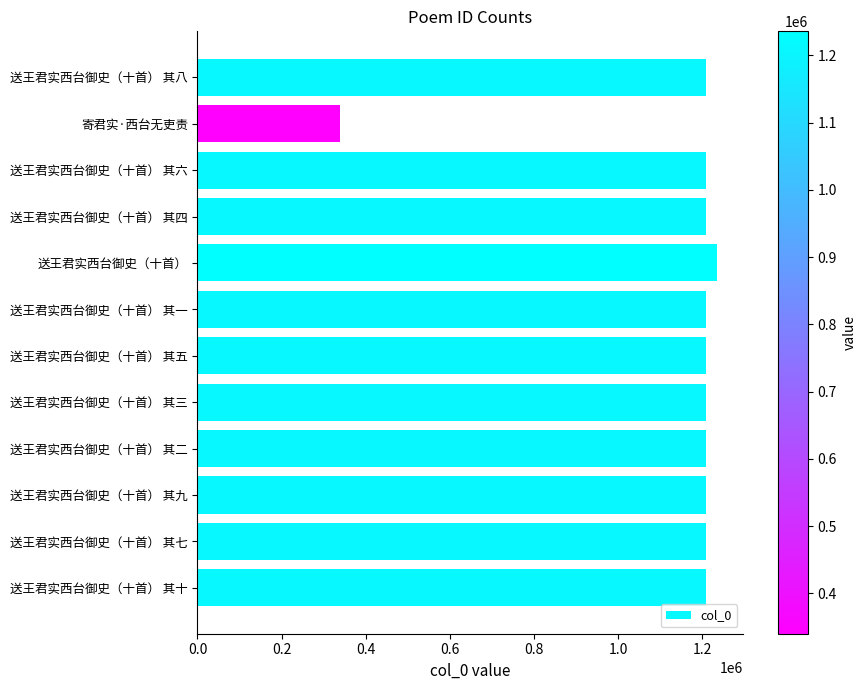

The value at 送王君实西台御史（十首） is 359747. True or false?

False